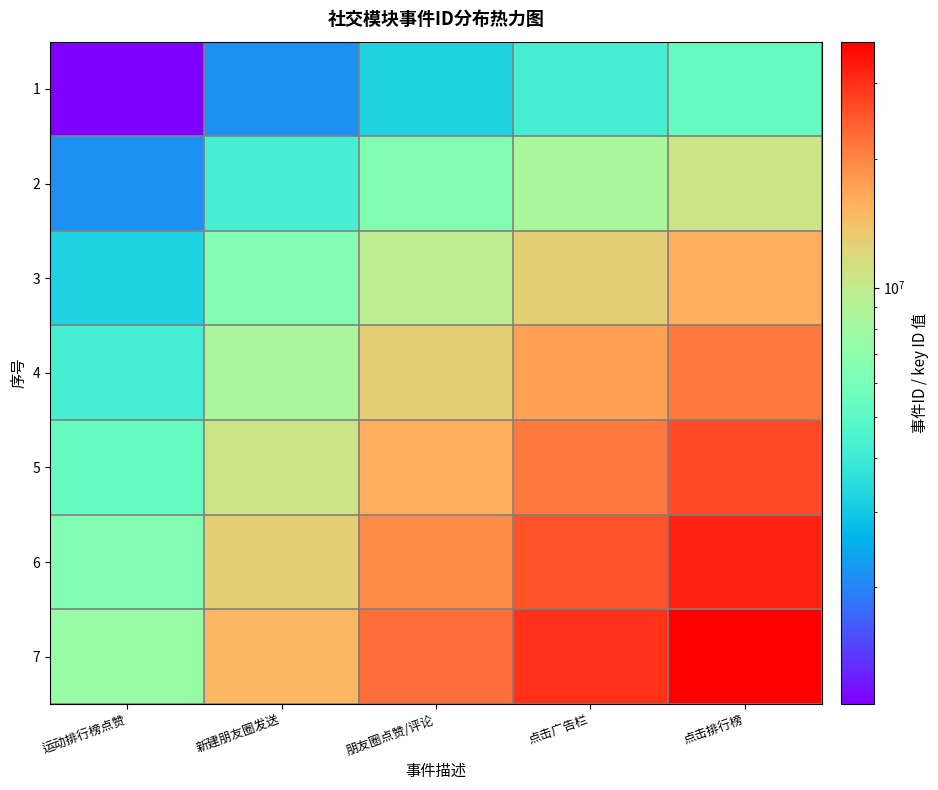

Reading left to right, what are all the values shown in this chart?

1: 运动排行榜点赞=1070003	新建朋友圈发送=2140006	朋友圈点赞/评论=3210009	点击广告栏=4280012	点击排行榜=5350015
2: 运动排行榜点赞=2140002	新建朋友圈发送=4280004	朋友圈点赞/评论=6420006	点击广告栏=8560008	点击排行榜=10700010
3: 运动排行榜点赞=3210006	新建朋友圈发送=6420012	朋友圈点赞/评论=9630018	点击广告栏=12840024	点击排行榜=16050030
4: 运动排行榜点赞=4280016	新建朋友圈发送=8560032	朋友圈点赞/评论=12840048	点击广告栏=17120064	点击排行榜=21400080
5: 运动排行榜点赞=5350025	新建朋友圈发送=10700050	朋友圈点赞/评论=16050075	点击广告栏=21400100	点击排行榜=26750125
6: 运动排行榜点赞=6420036	新建朋友圈发送=12840072	朋友圈点赞/评论=19260108	点击广告栏=25680144	点击排行榜=32100180
7: 运动排行榜点赞=7490049	新建朋友圈发送=14980098	朋友圈点赞/评论=22470147	点击广告栏=29960196	点击排行榜=37450245